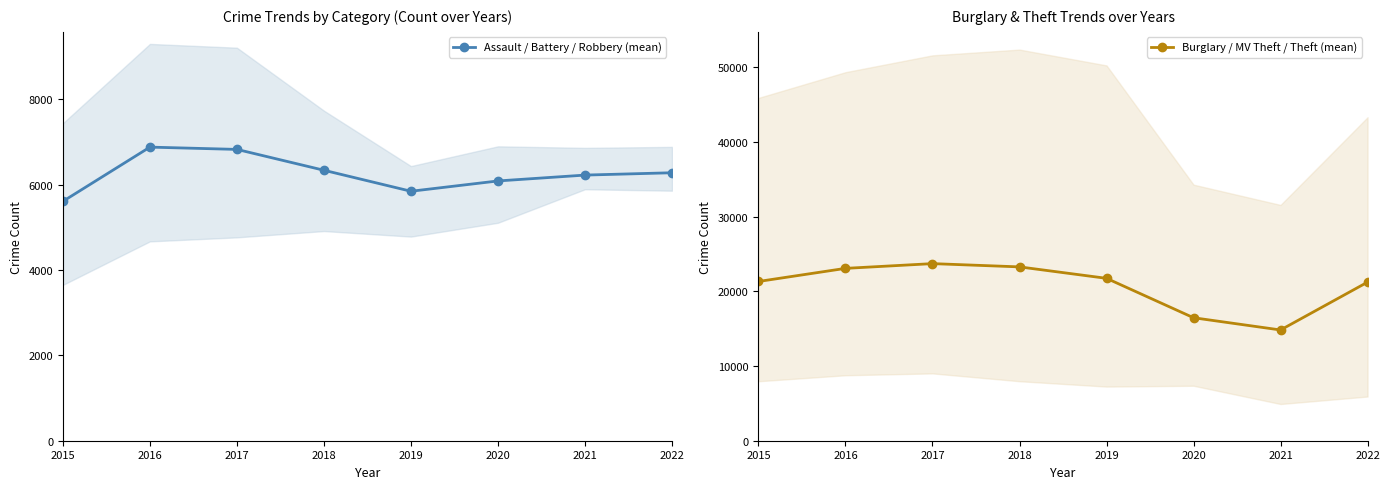

What is the total value across all series at 2017?

30552.3